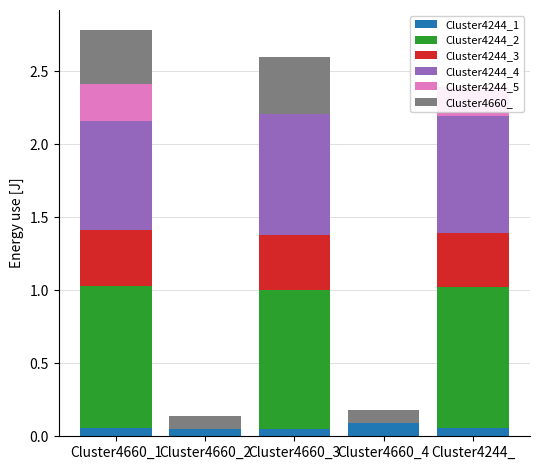

At which category is the sum across all series the highest?

Cluster4660_1